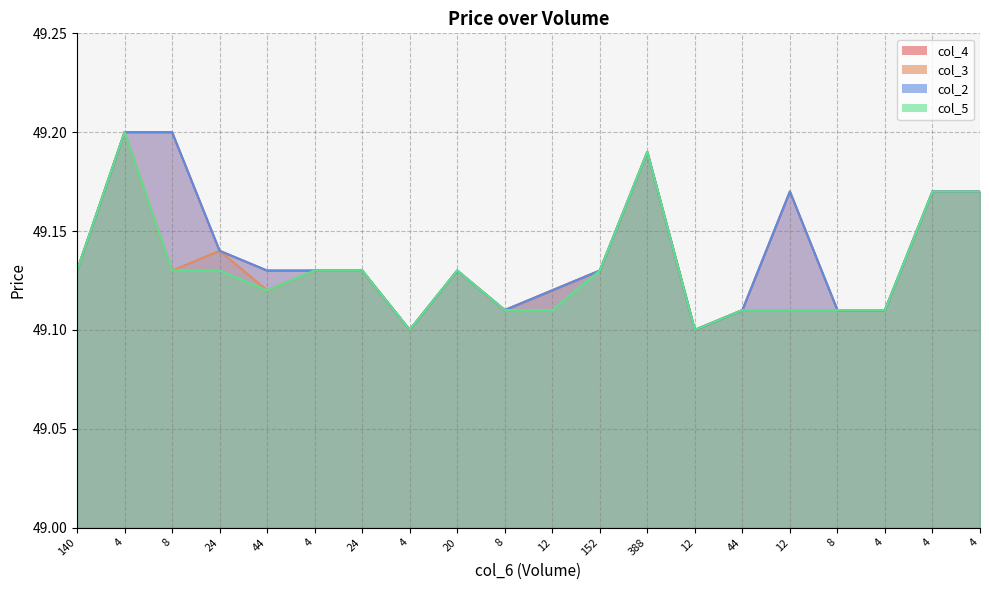

At which category does col_3 reach its first local valley?

8